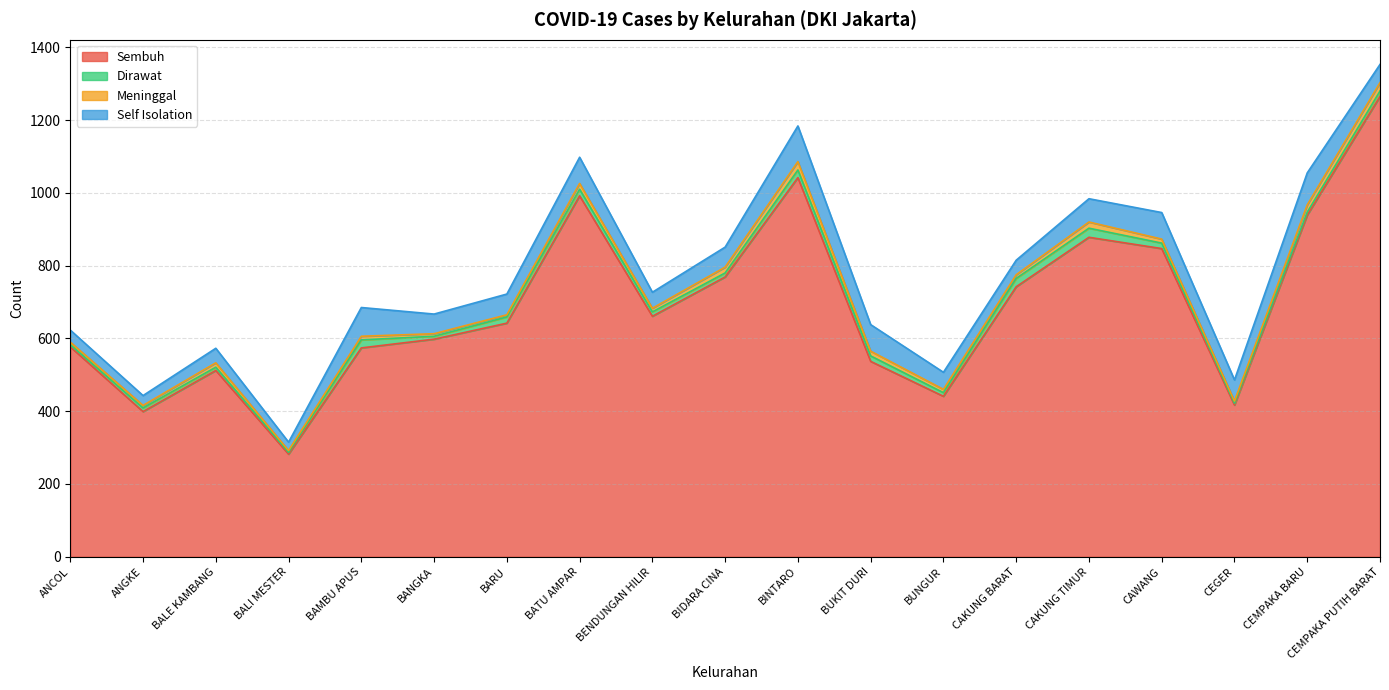

What is the value of the Self Isolation point at the 1st from the left?

33